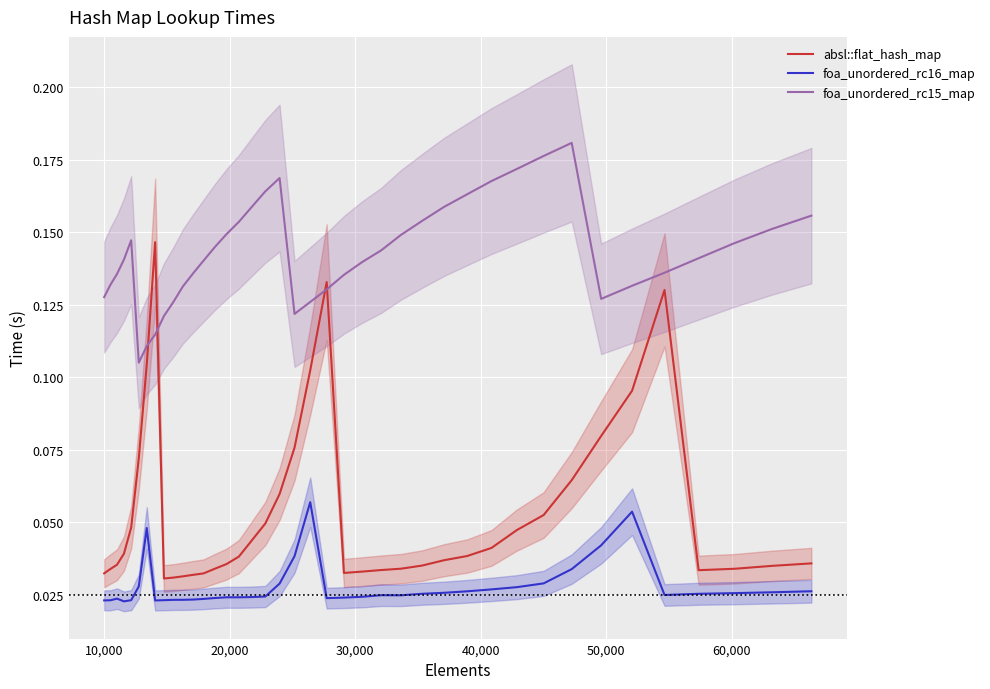

What is the difference between the second highest and minimum values in the absl::flat_hash_map series?

0.1